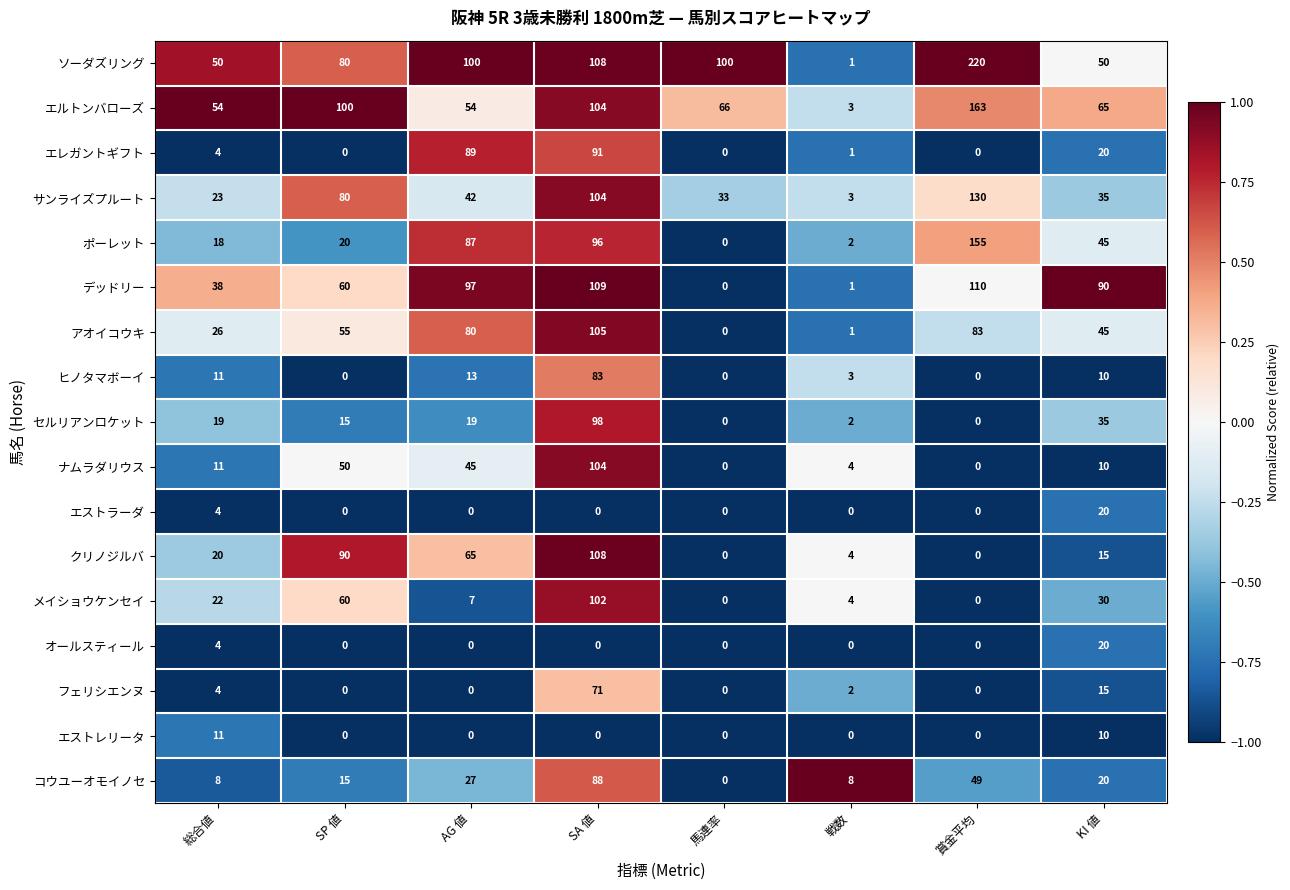

What is the spread (max minus min) of values at 戦数?

8